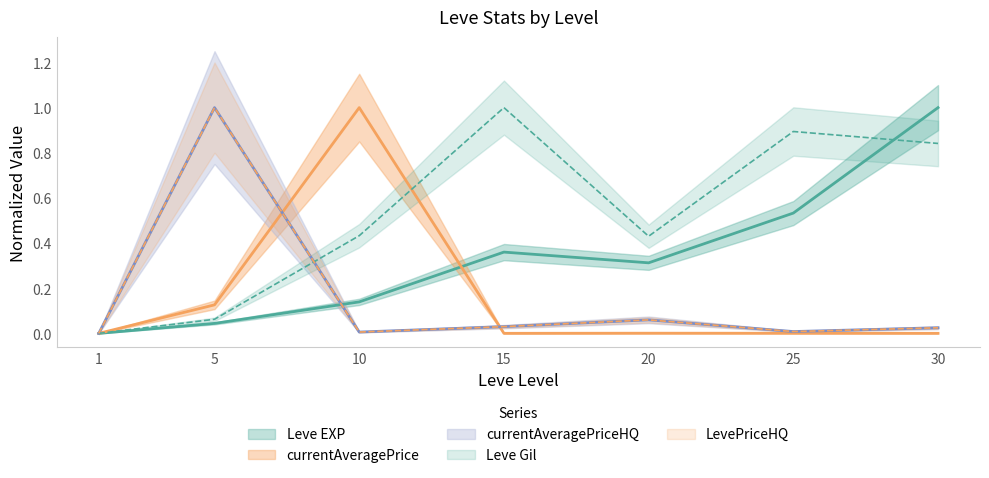

Which label corresponds to the smallest value in the chart?

1